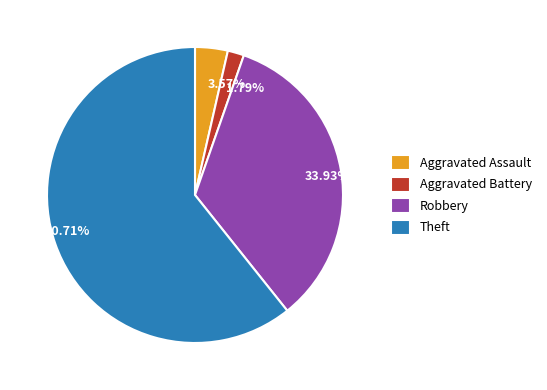

Rank the categories by value from highest to lowest.

Theft, Robbery, Aggravated Assault, Aggravated Battery